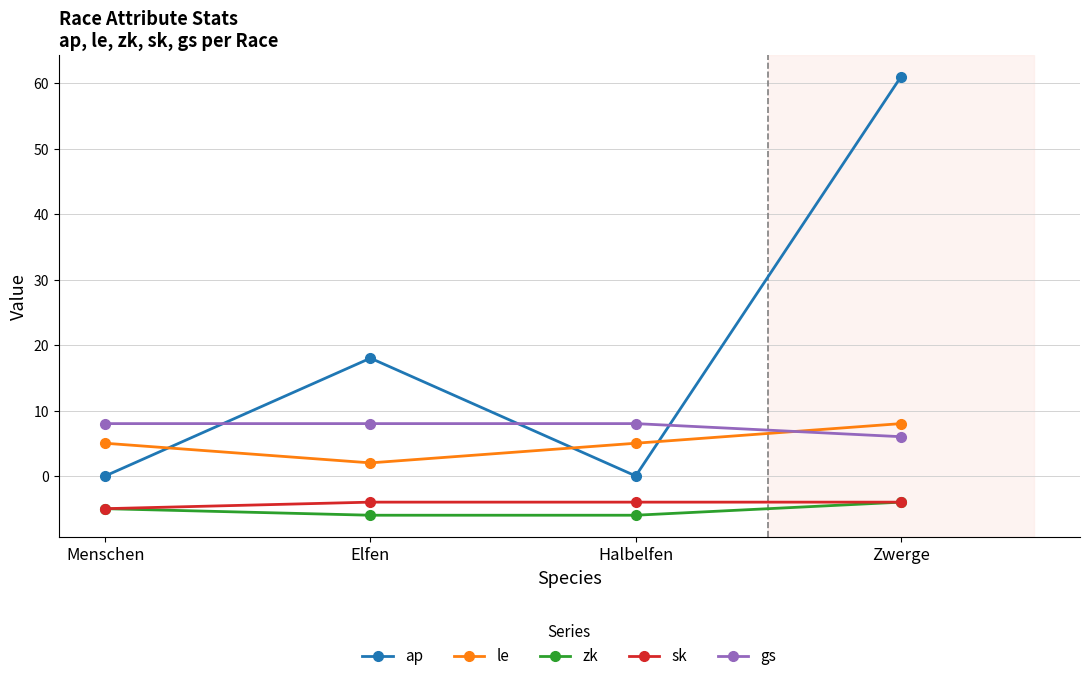

What is the spread (max minus min) of values at Halbelfen?

14